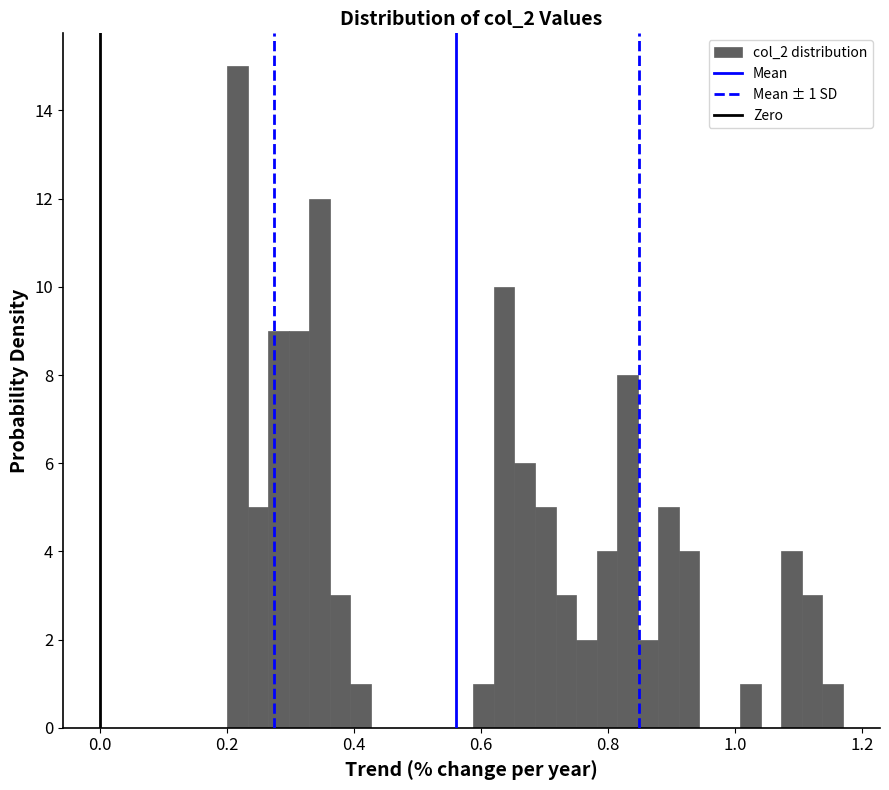

Around what value on the x-axis is the tallest bar? Give the approximate position of its centre, as read against the axis.

0.22